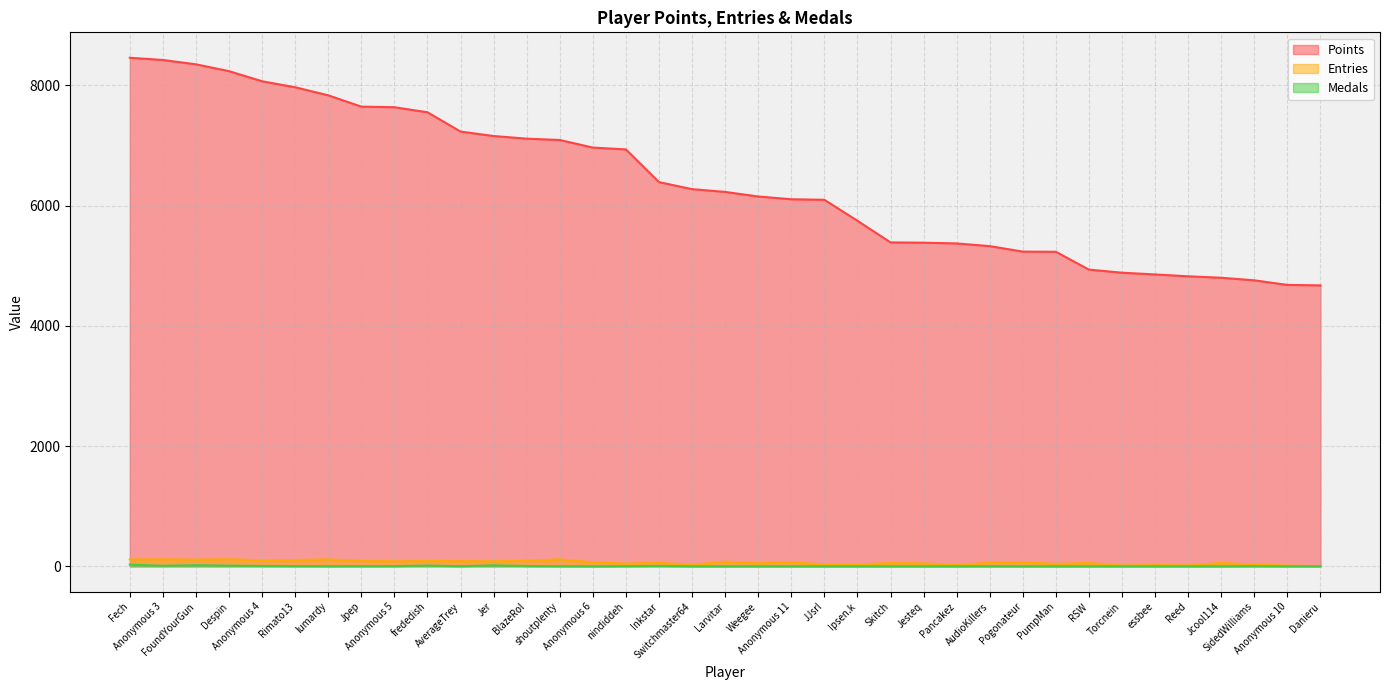

What is the difference between the highest and lowest values at Pogonateur?

5235